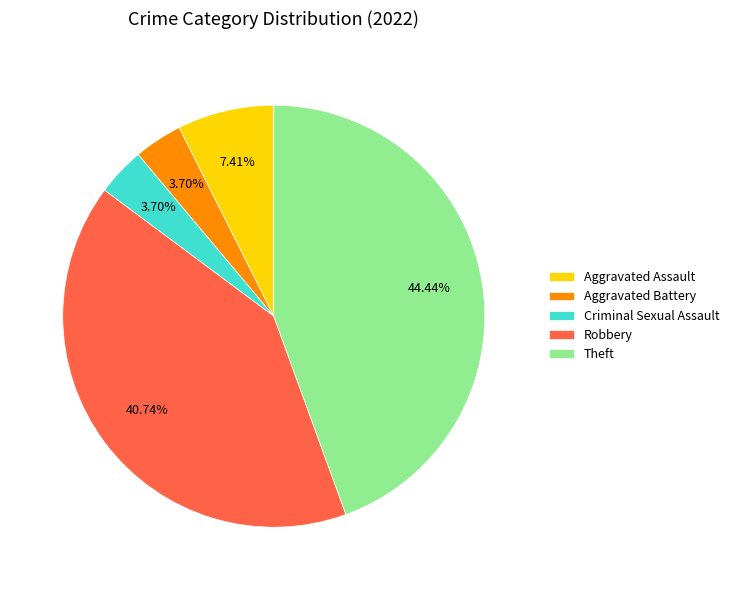

Which has a higher value, Criminal Sexual Assault or Robbery?

Robbery